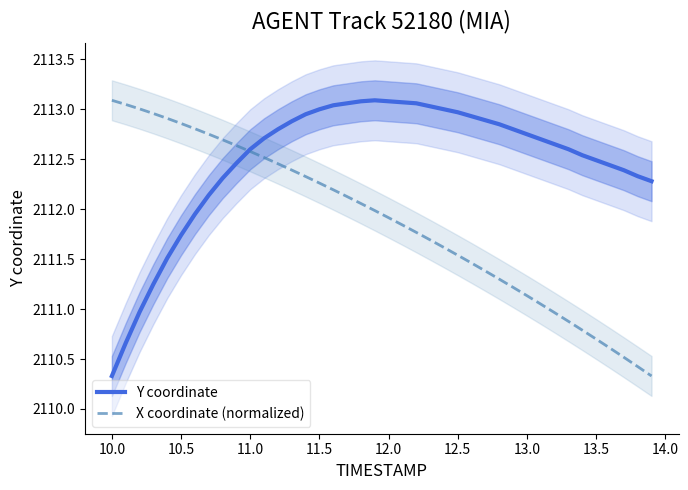

List the series in order of their overall mean, highest first.

Y coordinate, X coordinate (normalized)